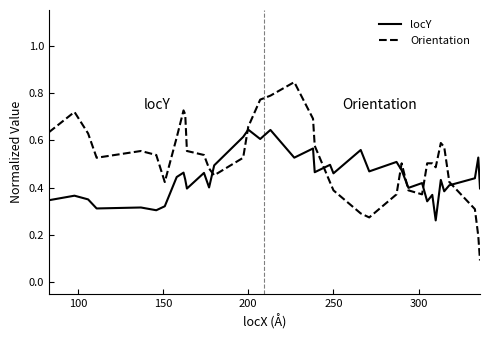

Which series has the largest range (max minus min)?

Orientation